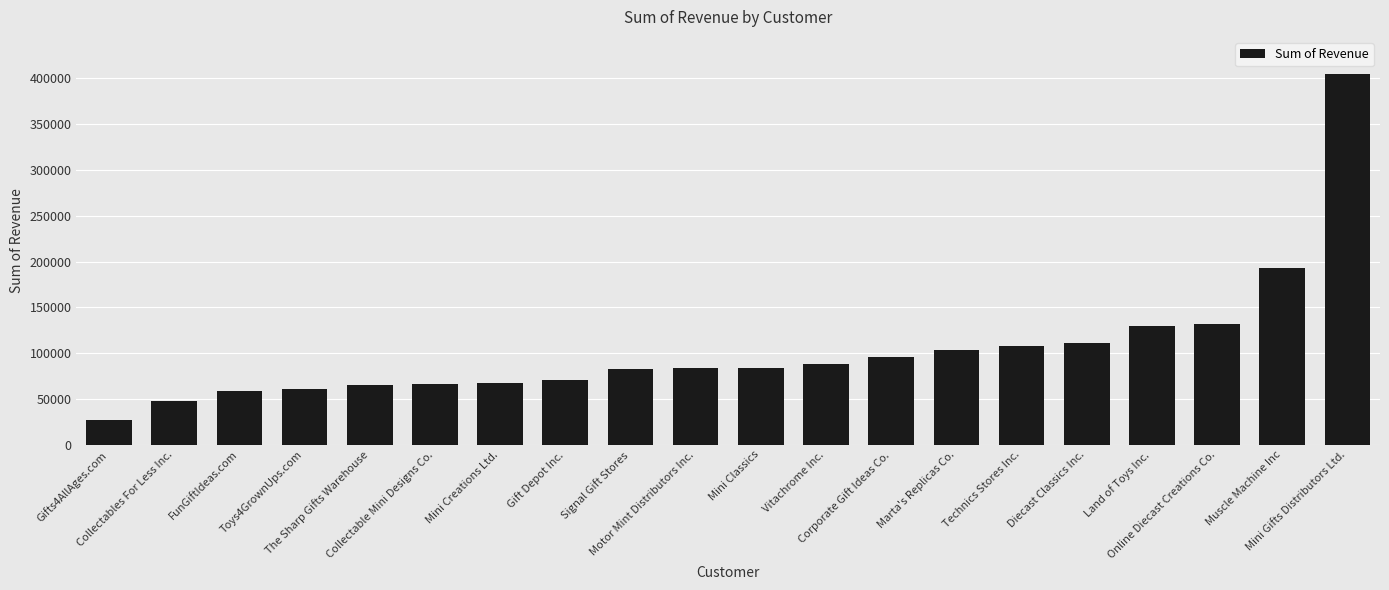

Does the chart contain any negative values?

No